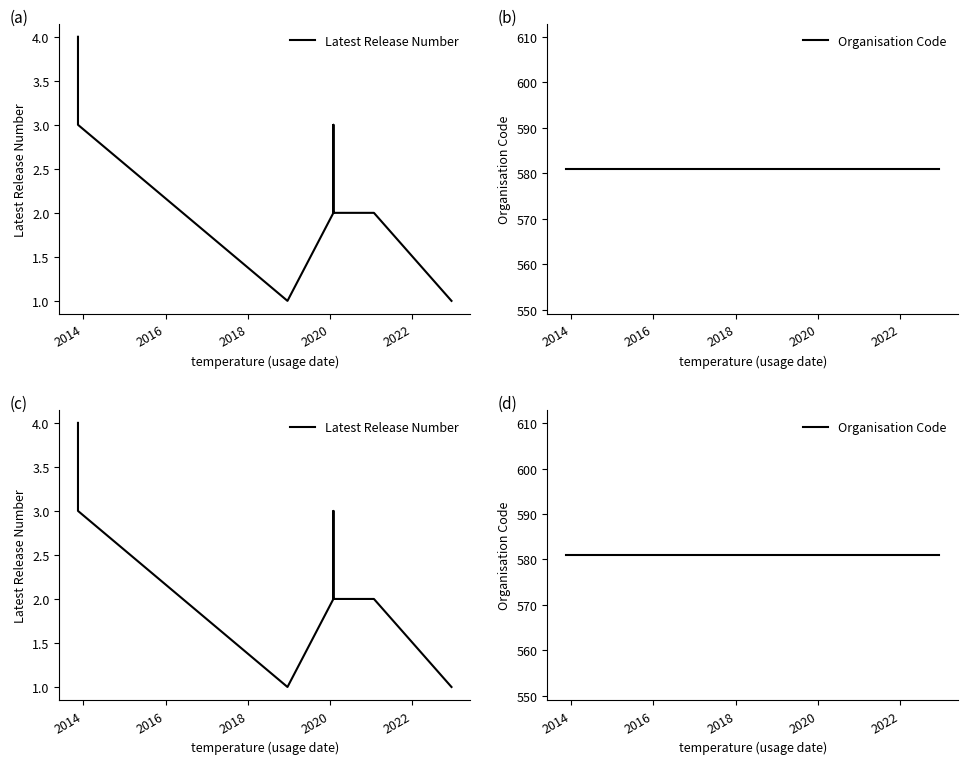

List the series in order of their overall mean, lowest first.

Latest Release Number, Organisation Code